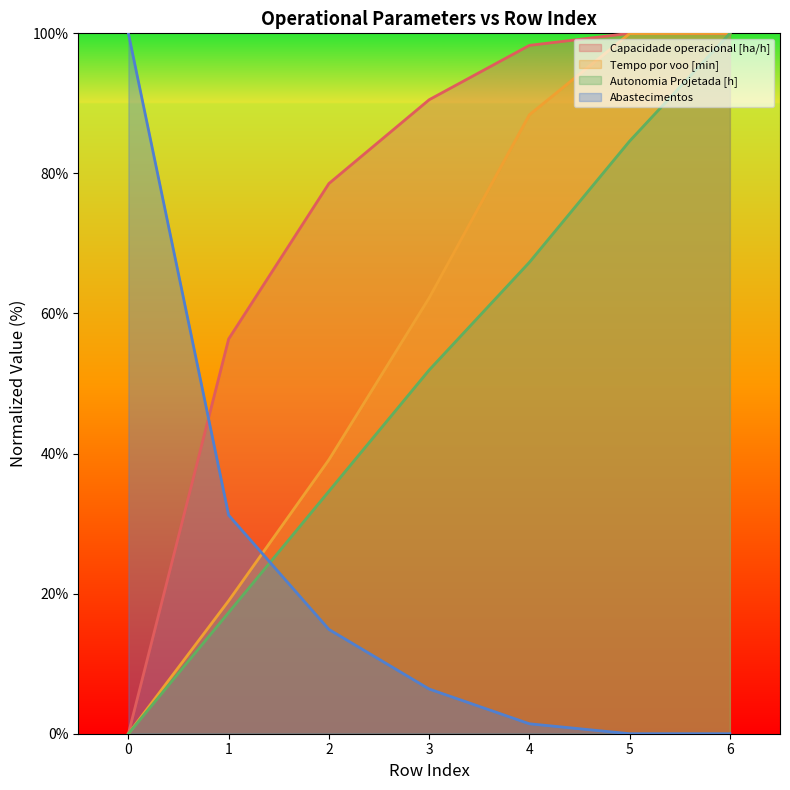

Where do Capacidade operacional [ha/h] and Abastecimentos first cross each other?

0 and 1